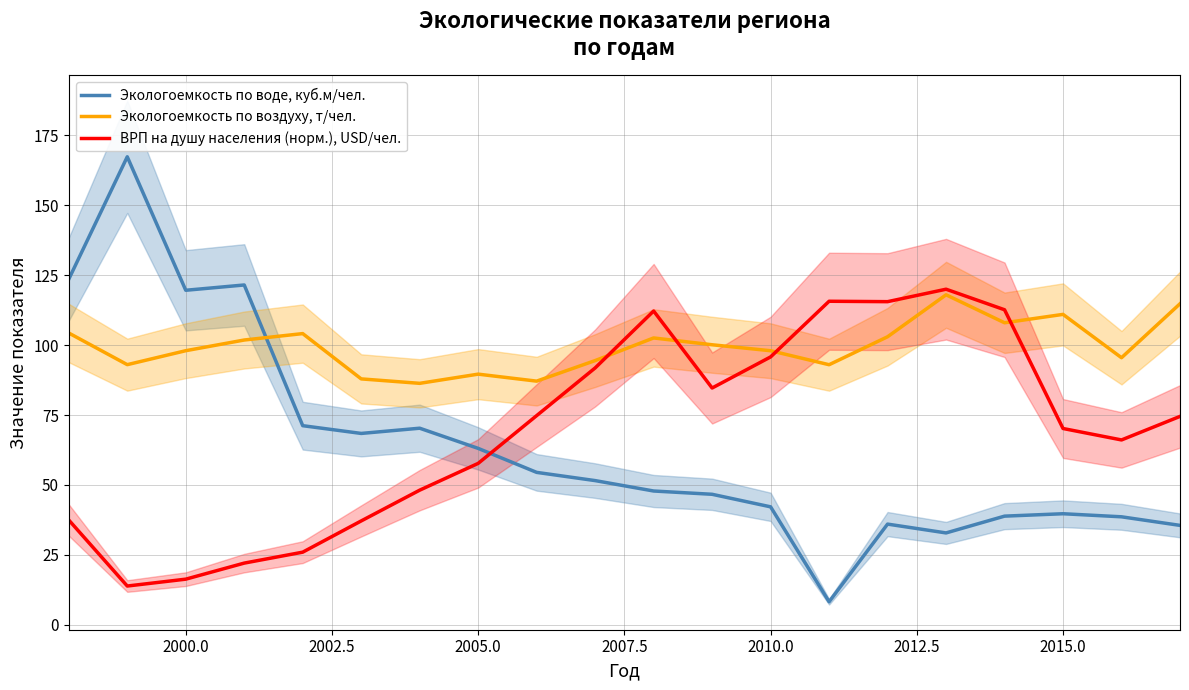

The Экологоемкость по воде, куб.м/чел. series shows 23.1 at 2015.0. True or false?

False